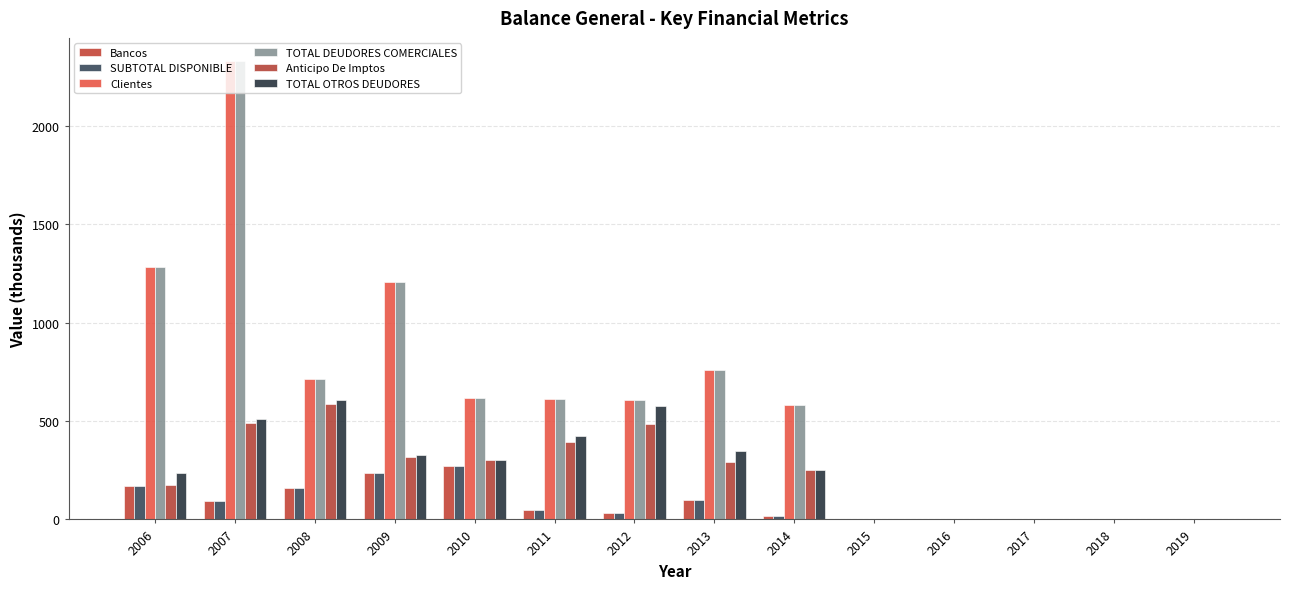

Count the number of data series in this chart.

6